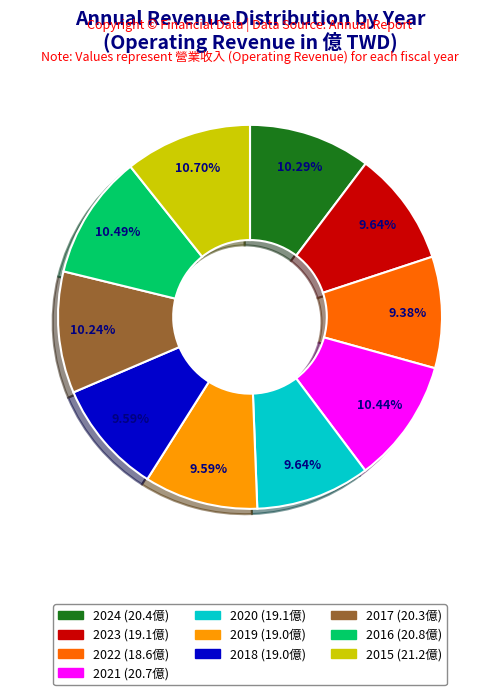

To the nearest percent, what is the difference between the 2019 and 2021 slice percentages?

1%